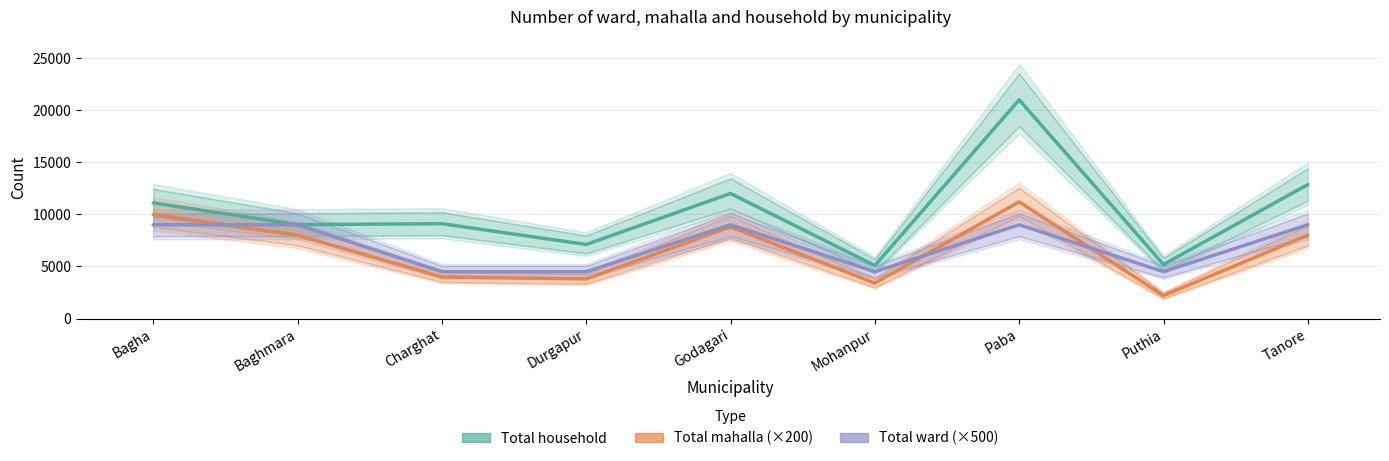

How many categories are shown in the chart?

9